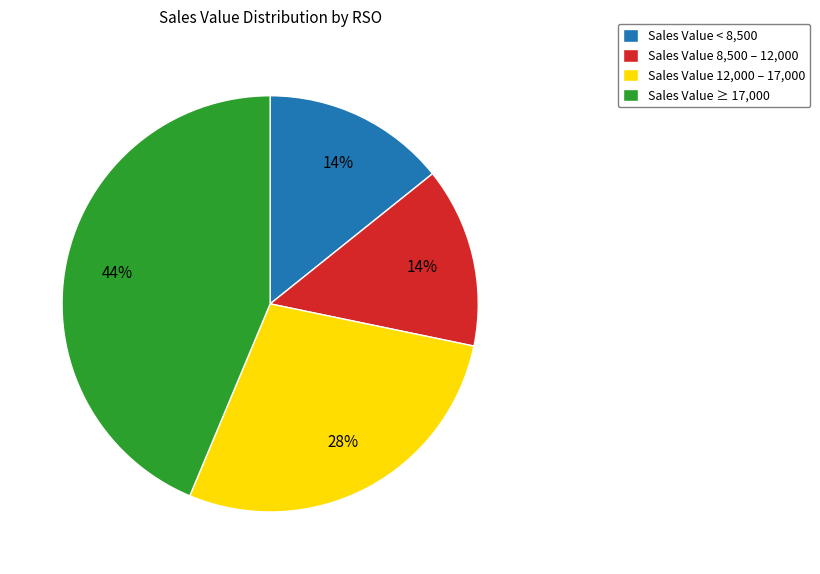

Do Sales Value 8,500 – 12,000 and Sales Value ≥ 17,000 together represent more than half of the pie?

Yes